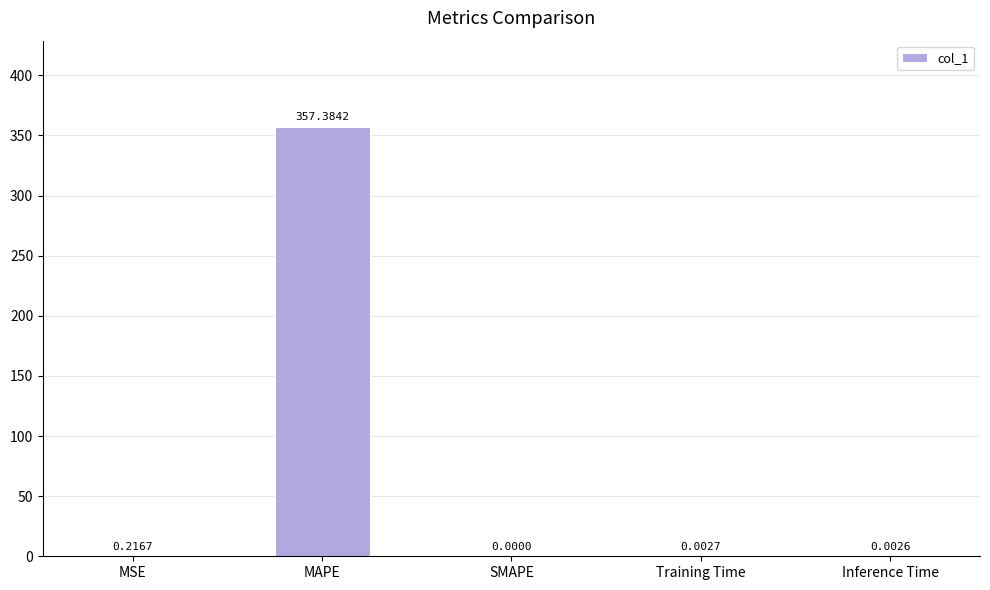

What is the sum of all values?

357.6